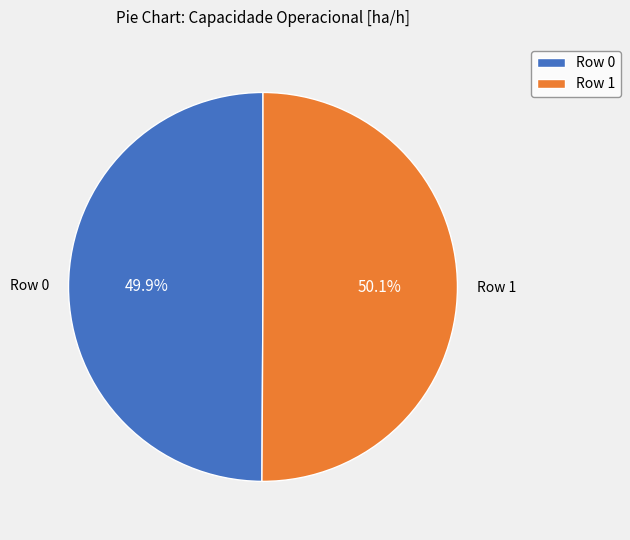

Is it true that Row 0 is 50% of the pie?

True